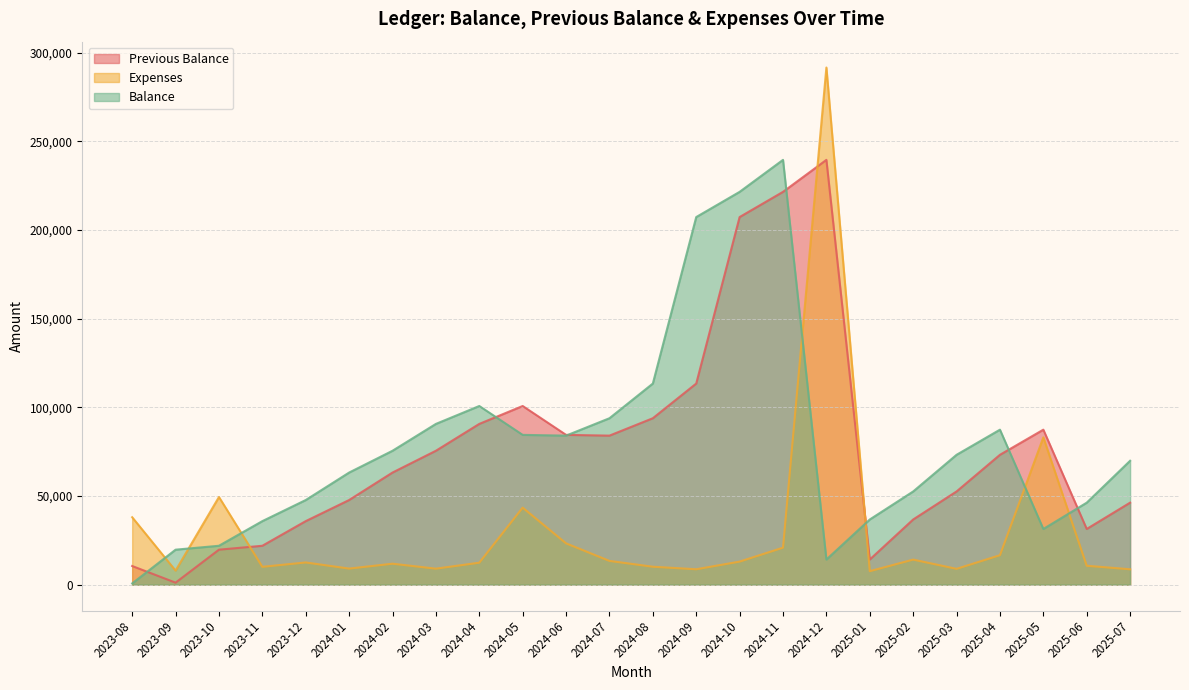

At which category is the sum across all series the highest?

2024-12